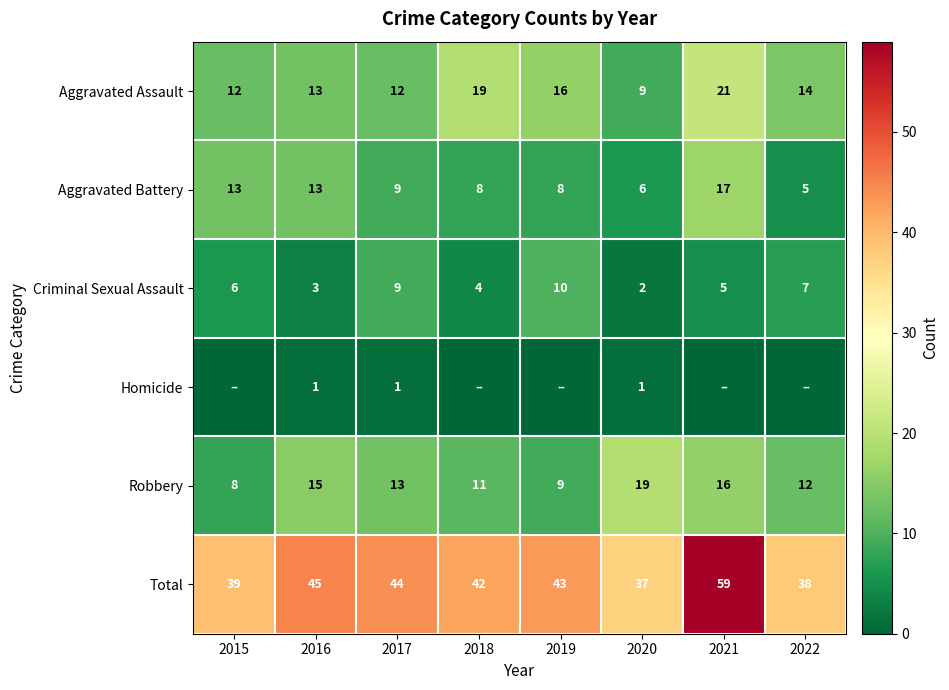

How many series are shown in this chart?

6